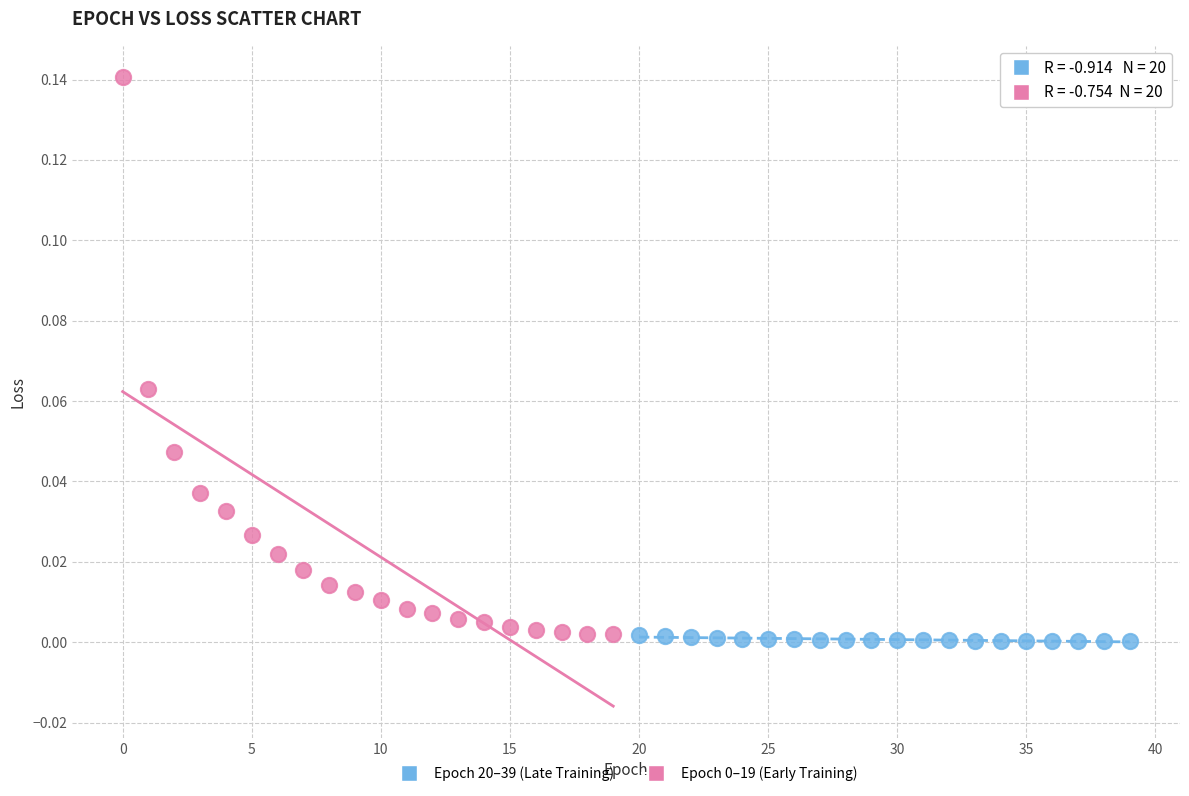

Which series reaches the minimum Y coordinate?

Epoch 20–39 (Late Training)